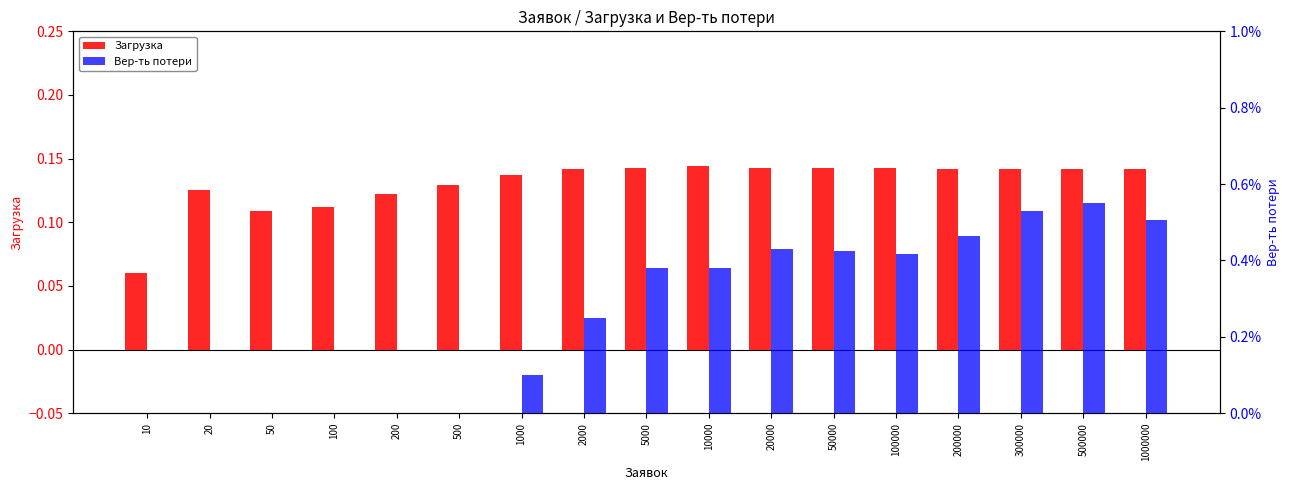

What is the spread (max minus min) of values at 10000?

0.1